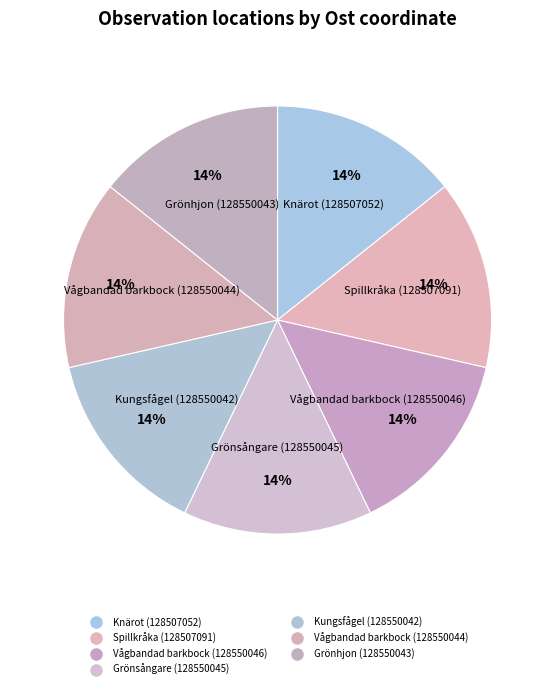

Combined, do Grönsångare (128550045) and Vågbandad barkbock (128550044) account for over 50%?

No